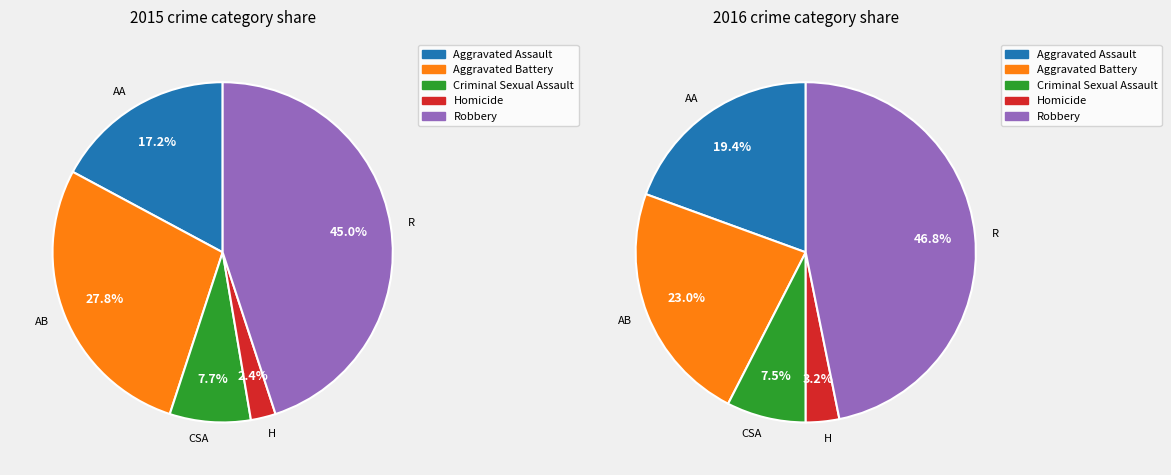

Count the number of slices in the pie.

5